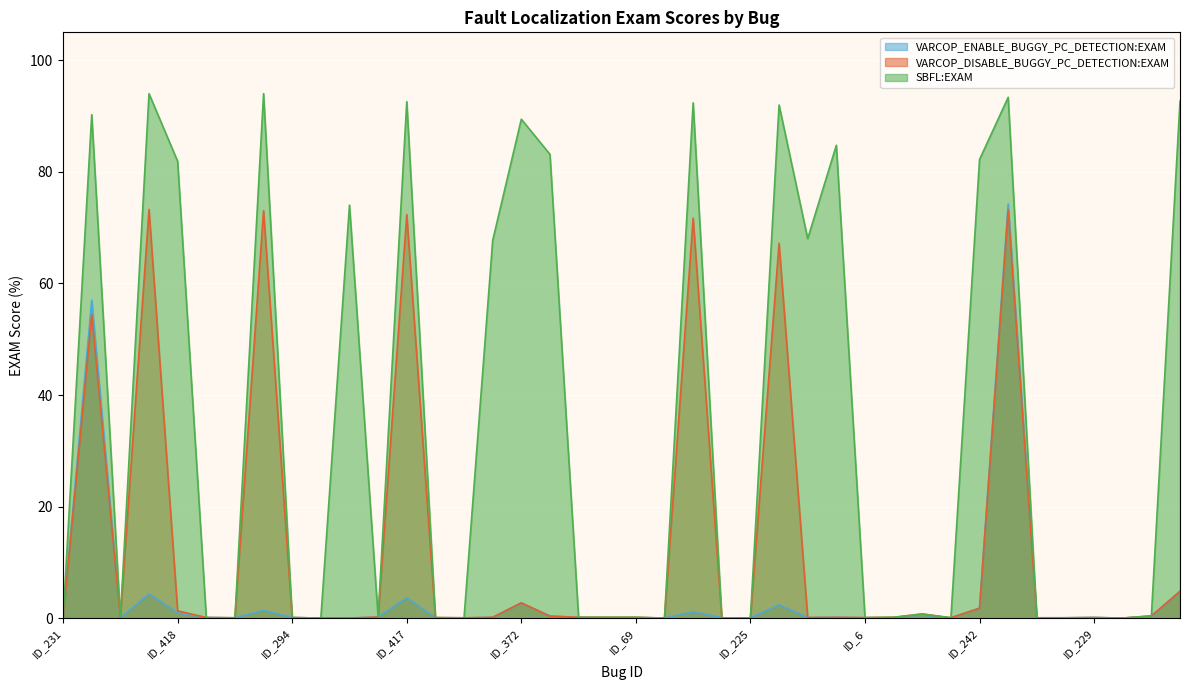

What is the sum of all VARCOP_ENABLE_BUGGY_PC_DETECTION:EXAM values?

158.6